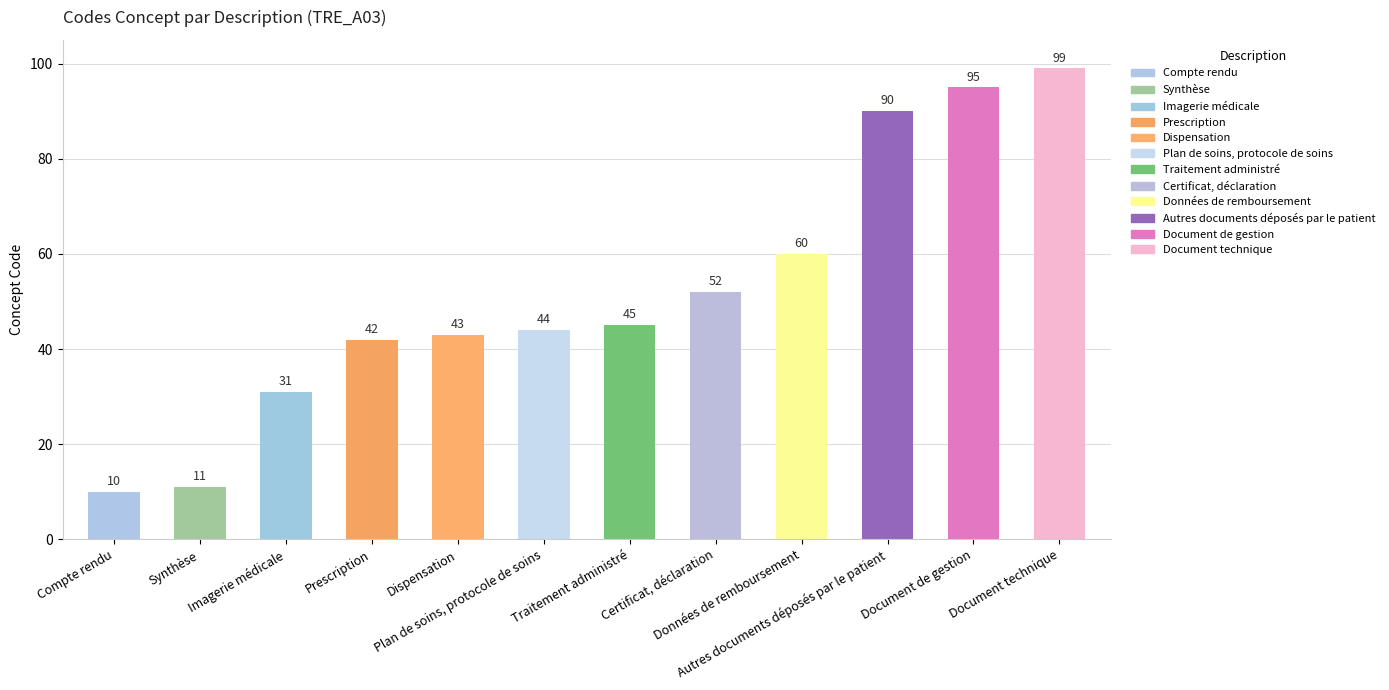

What is the approximate value at Plan de soins, protocole de soins, to the nearest 10?

40